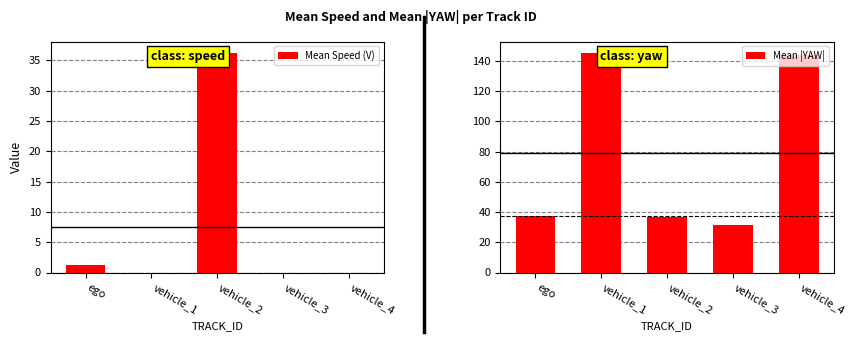

What is the difference between the maximum and minimum values in the Mean Speed (V) series?

36.3